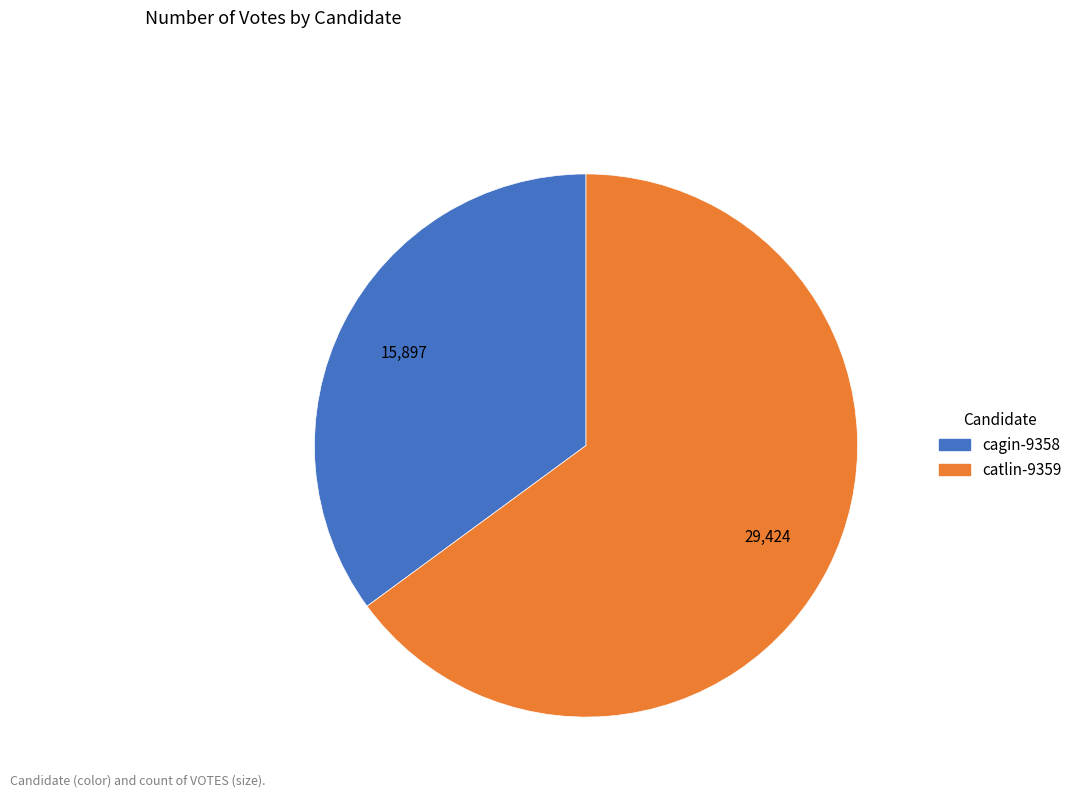

Which slice is the smallest?

cagin-9358